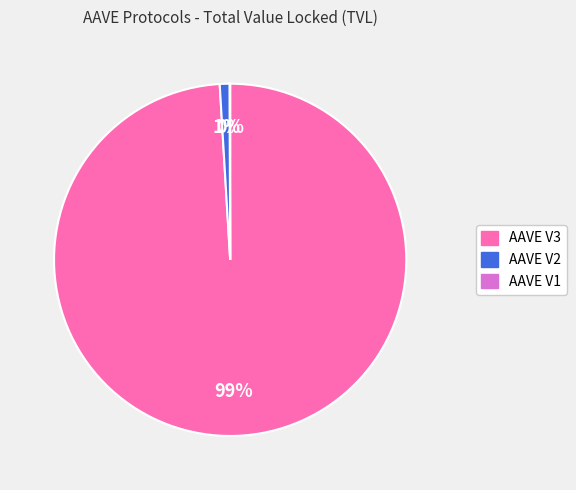

What is the largest slice in the pie chart?

AAVE V3